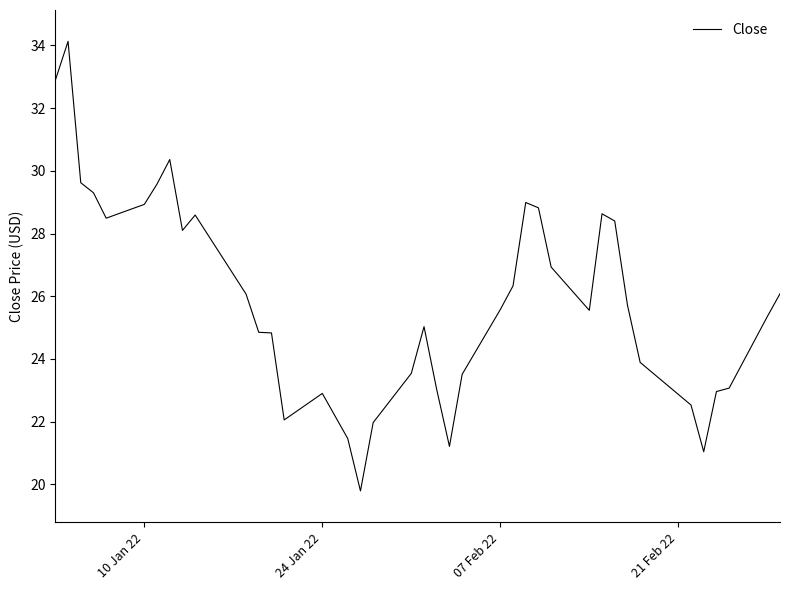

What is the maximum value shown in the chart?

34.1